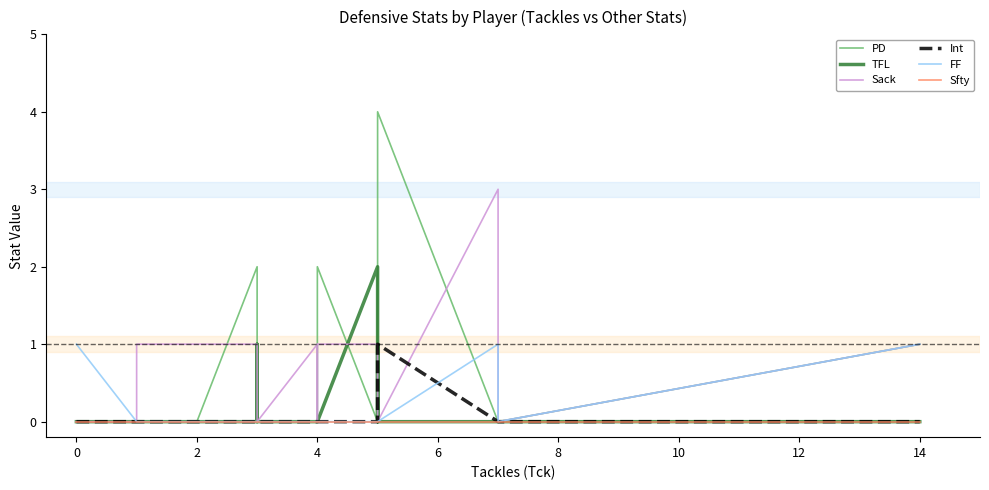

Reading left to right, what are all the values shown in this chart?

PD: 0	0	0	0	0	2	0	0	0	1	0	0	0	0	1	2	0	0	0	4	0	0	0	1
TFL: 0	0	0	0	0	0	1	0	0	0	0	0	0	0	0	0	2	0	1	0	0	0	0	0
Sack: 0	0	0	1	1	1	1	1	0	0	0	1	0	0	0	1	1	1	1	0	3	1	0	1
Int: 0	0	0	0	0	0	0	0	0	0	0	0	0	0	0	0	0	0	0	1	0	0	0	0
FF: 1	0	0	0	0	0	0	0	0	0	0	0	0	0	0	0	0	0	0	0	1	1	0	1
Sfty: 0	0	0	0	0	0	0	0	0	0	0	0	0	0	0	0	0	0	0	0	0	0	0	0